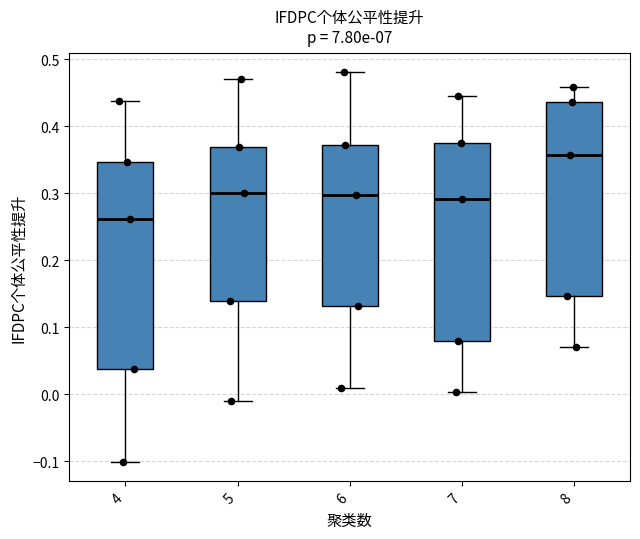

Which box is the tallest, from its lower edge to its upper edge?

4